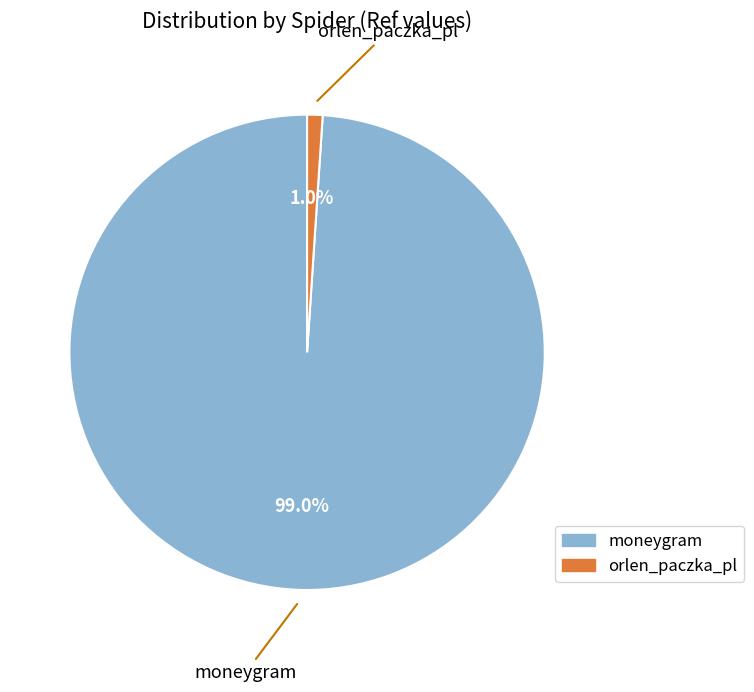

To the nearest percent, what portion does moneygram represent?

99%